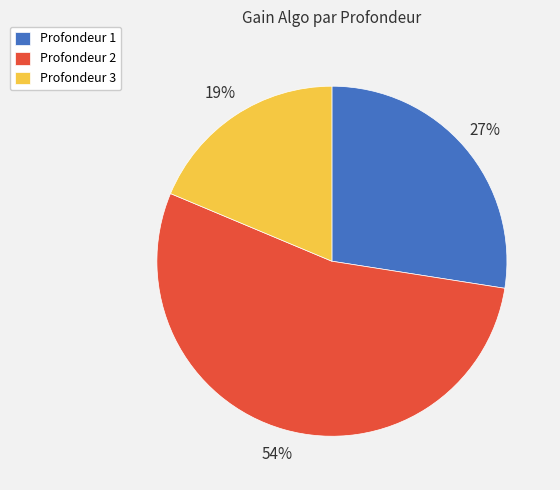

True or false: Profondeur 2 accounts for 54% of the total.

True